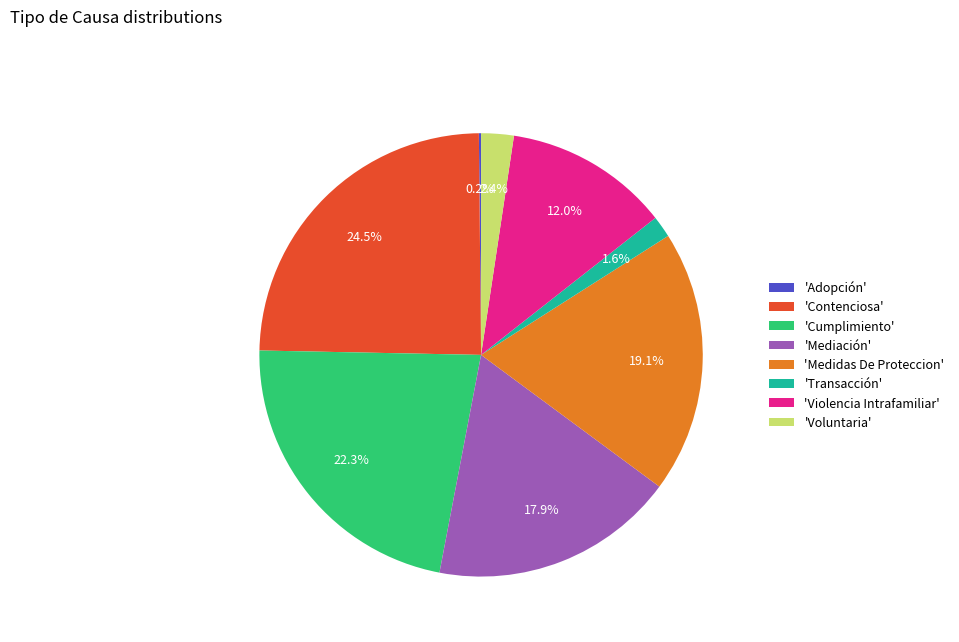

What percentage do 'Voluntaria' and 'Transacción' together represent?

4.0%